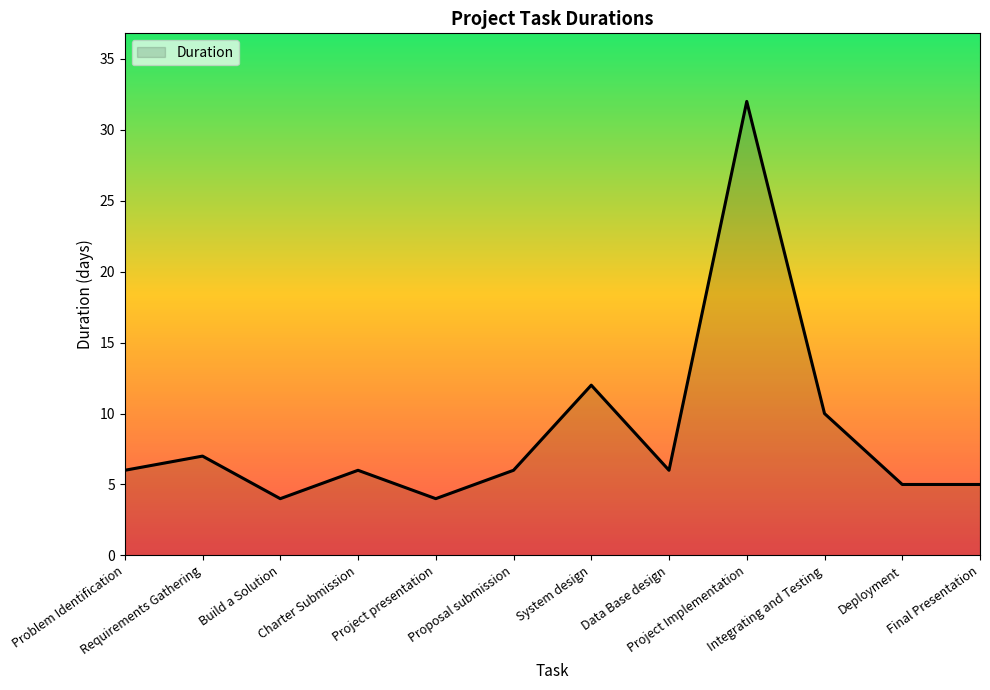

How many lines are shown in the chart?

1